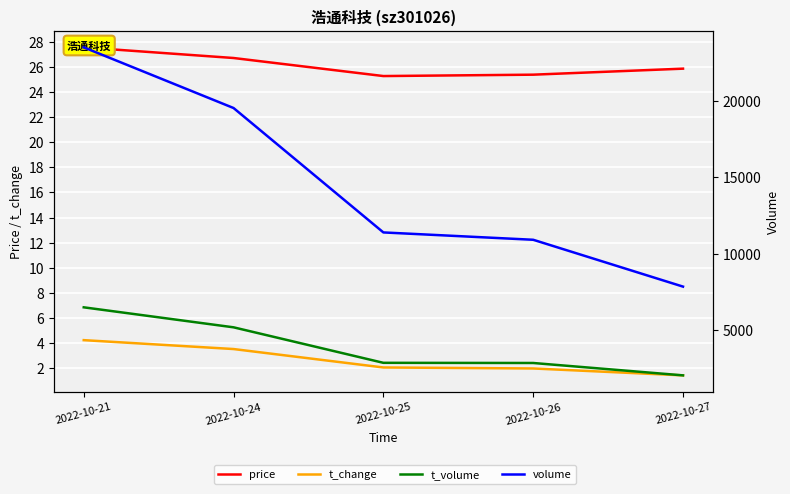

Reading left to right, transcribe all the data shown in this chart.

price: 2022-10-21=27.6	2022-10-24=26.7	2022-10-25=25.3	2022-10-26=25.4	2022-10-27=25.9
t_change: 2022-10-21=4.2	2022-10-24=3.5	2022-10-25=2.0	2022-10-26=2.0	2022-10-27=1.4
volume: 2022-10-21=23519.0	2022-10-24=19544.0	2022-10-25=11393.0	2022-10-26=10912.0	2022-10-27=7843.0
t_volume: 2022-10-21=6486.0	2022-10-24=5176.0	2022-10-25=2850.0	2022-10-26=2839.0	2022-10-27=2028.0